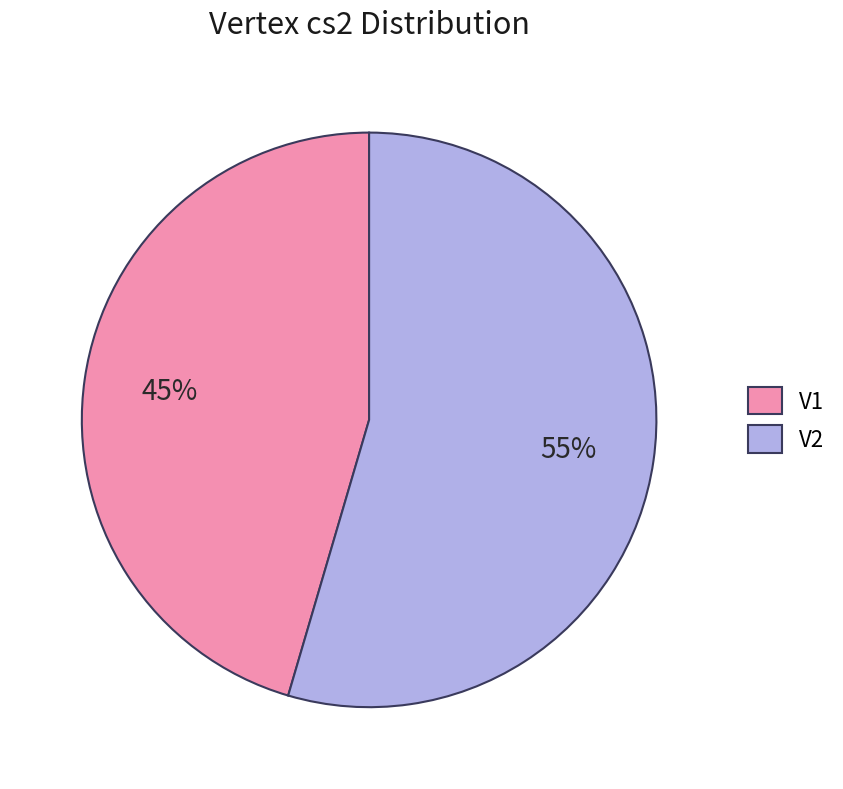

Between V1 and V2, which is larger?

V2